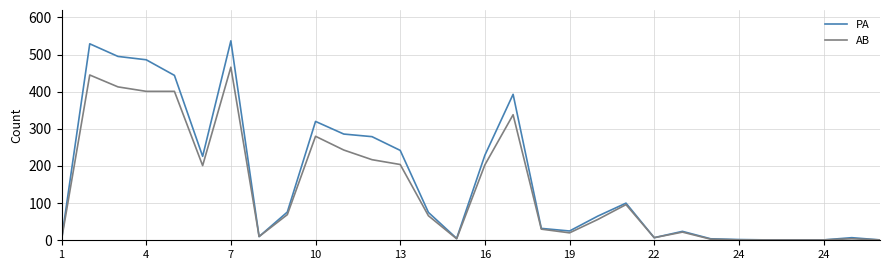

What is the highest value of the PA series?

537